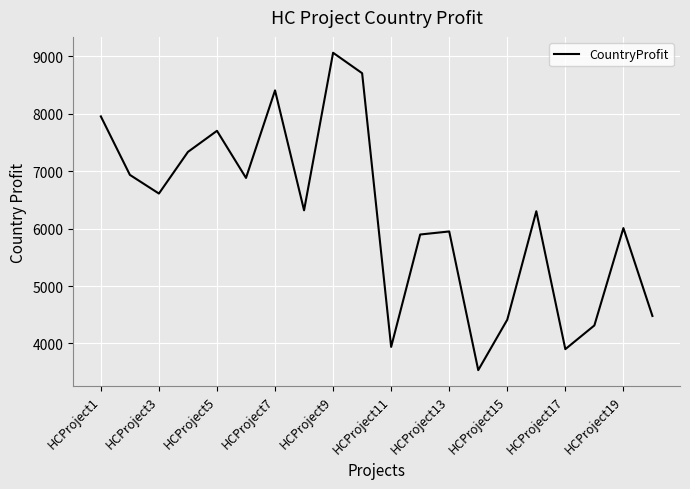

What is the maximum value shown in the chart?

9061